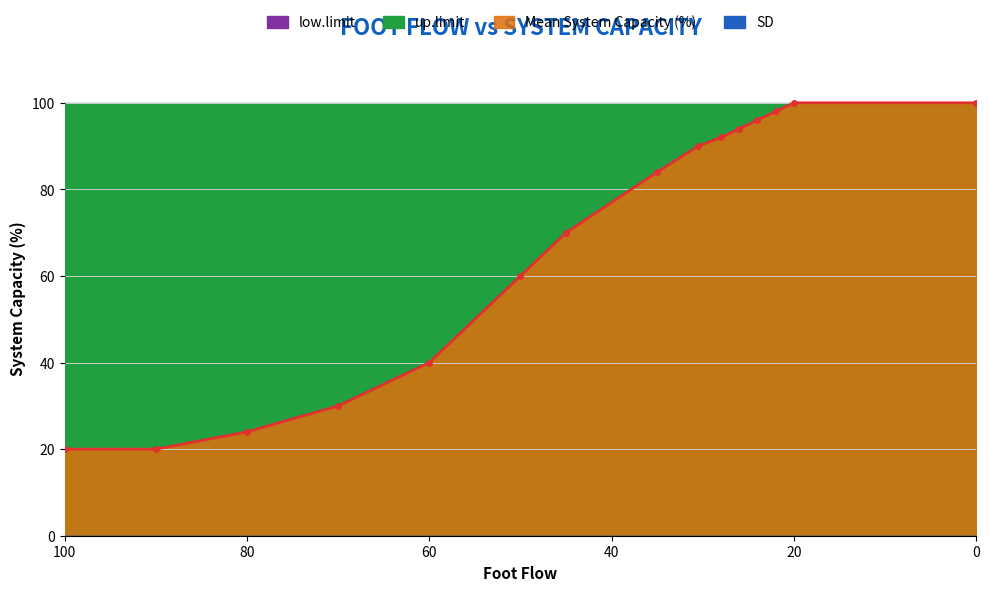

The value at 10 is 158. True or false?

False